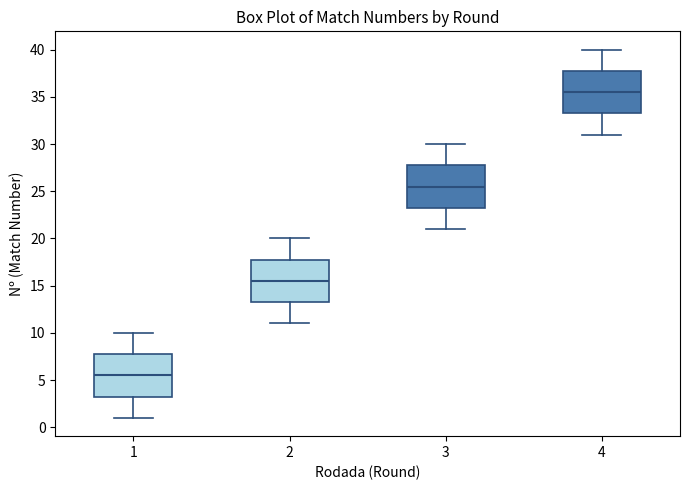

Which box's median line is the highest?

4